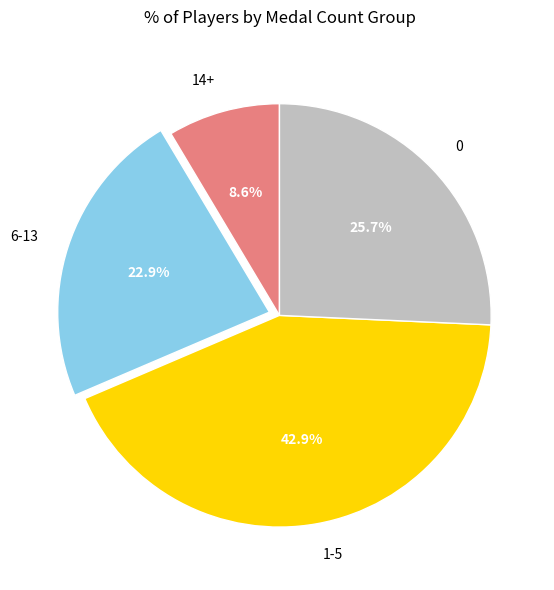

Rank the categories by value from lowest to highest.

14+, 6-13, 0, 1-5